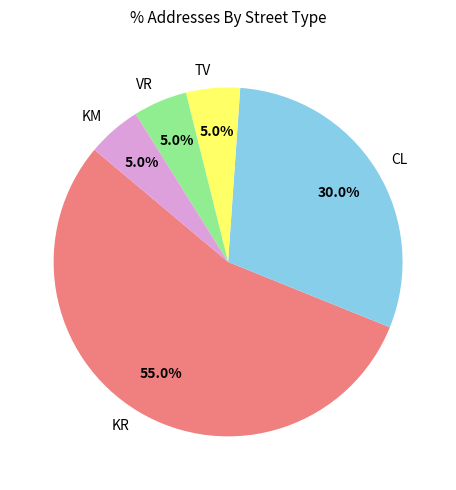

To the nearest percent, what portion does KR represent?

55%